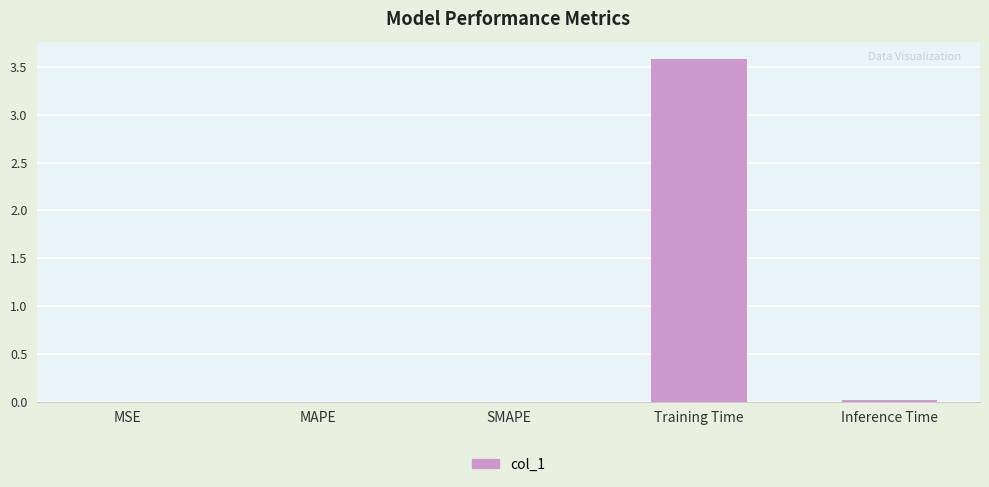

What is the sum of all values?

3.6